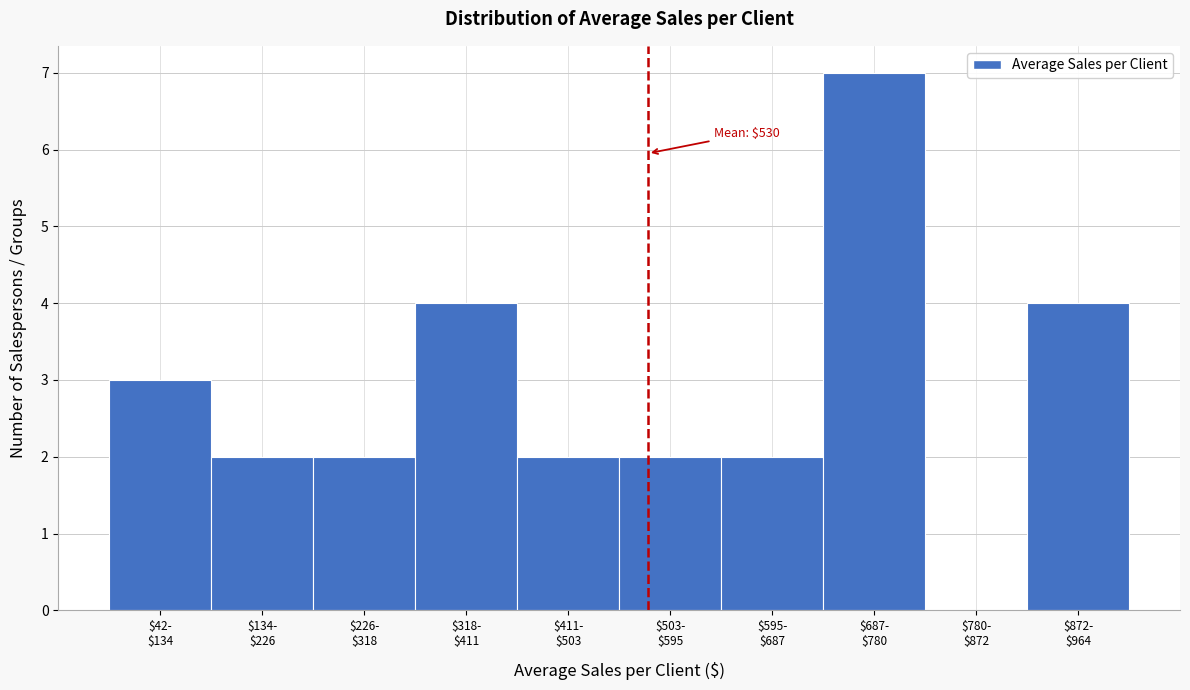

What is the greatest value displayed?

7